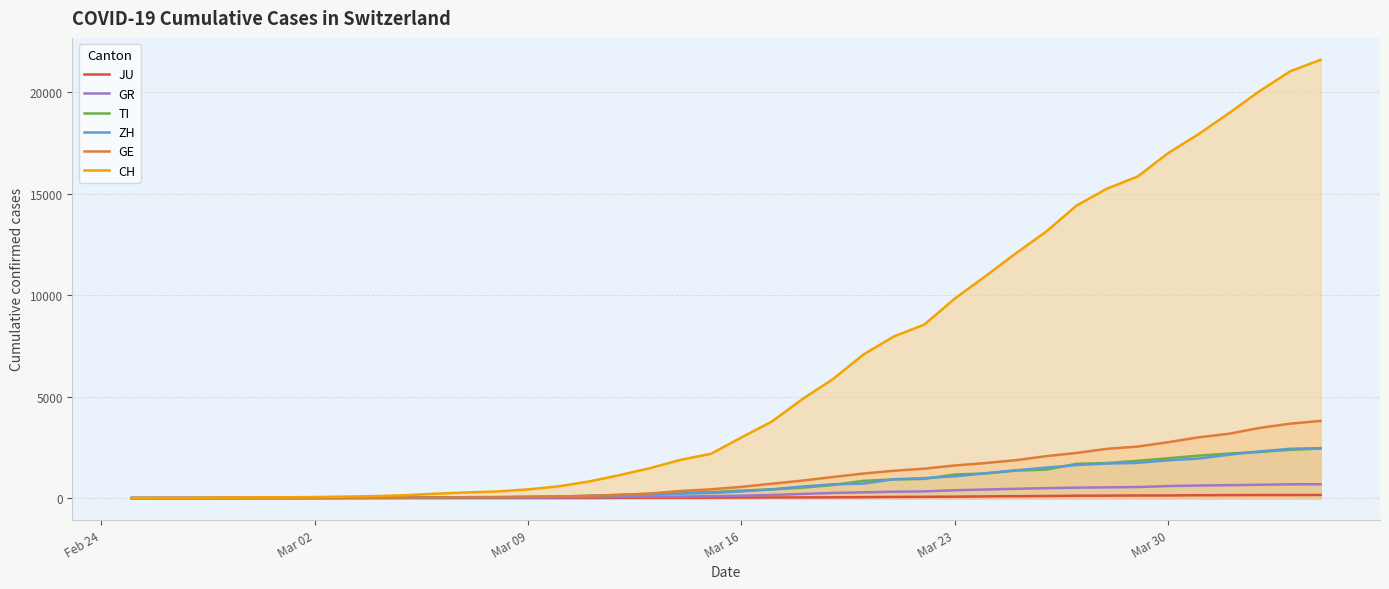

What is the maximum value for CH?

21605